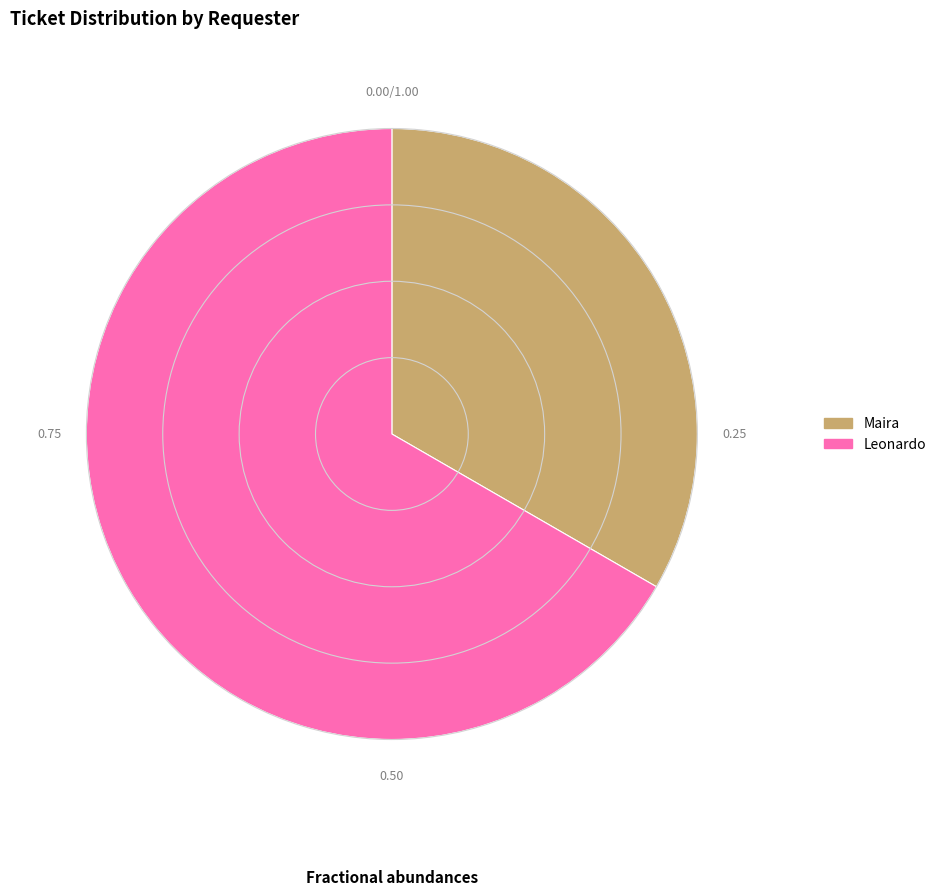

Between Leonardo and Maira, which is larger?

Leonardo